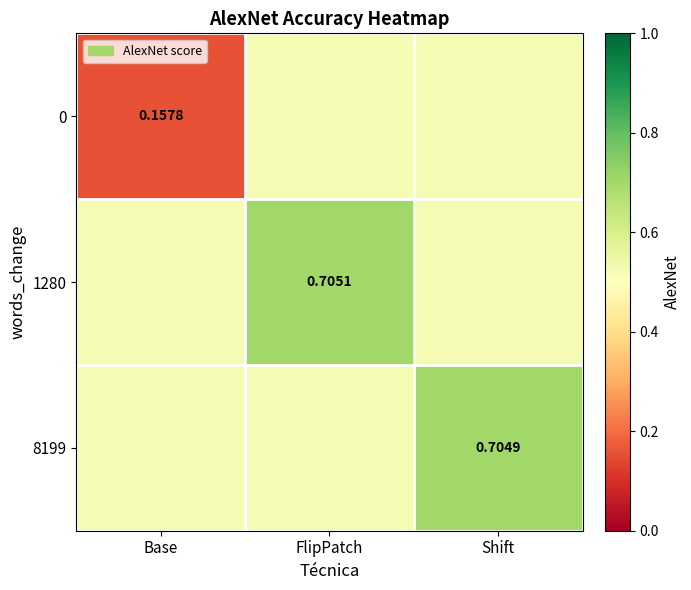

Is the value of 0 at Base greater than the value of 8199 at Shift?

No